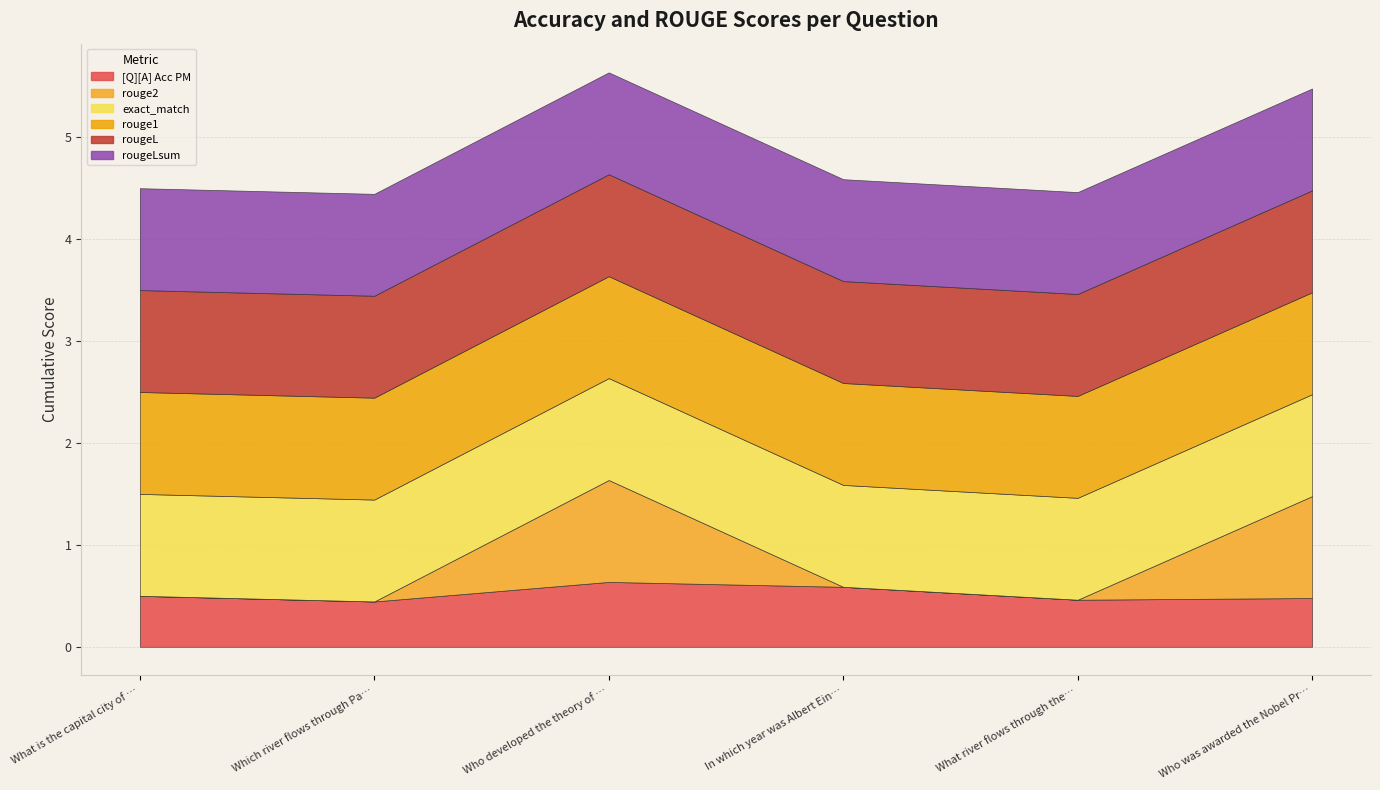

What is the difference between the highest and lowest values at Who developed the theory of relativity??

0.4